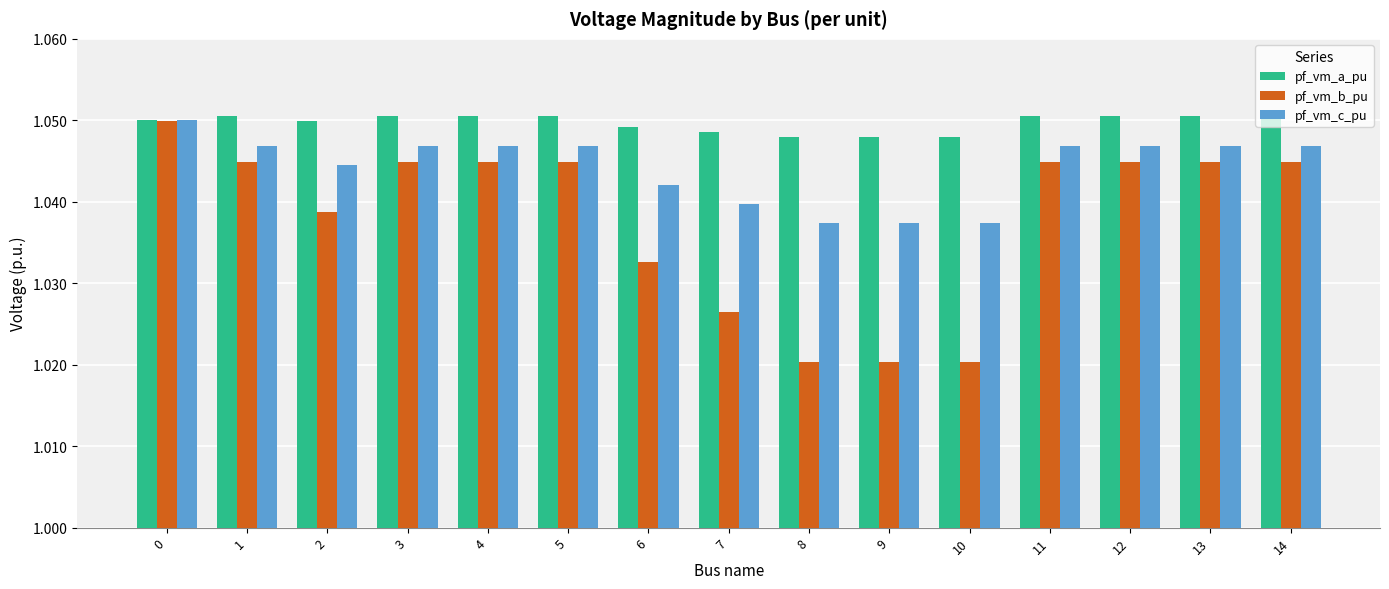

Which series has the largest total across all categories?

pf_vm_a_pu